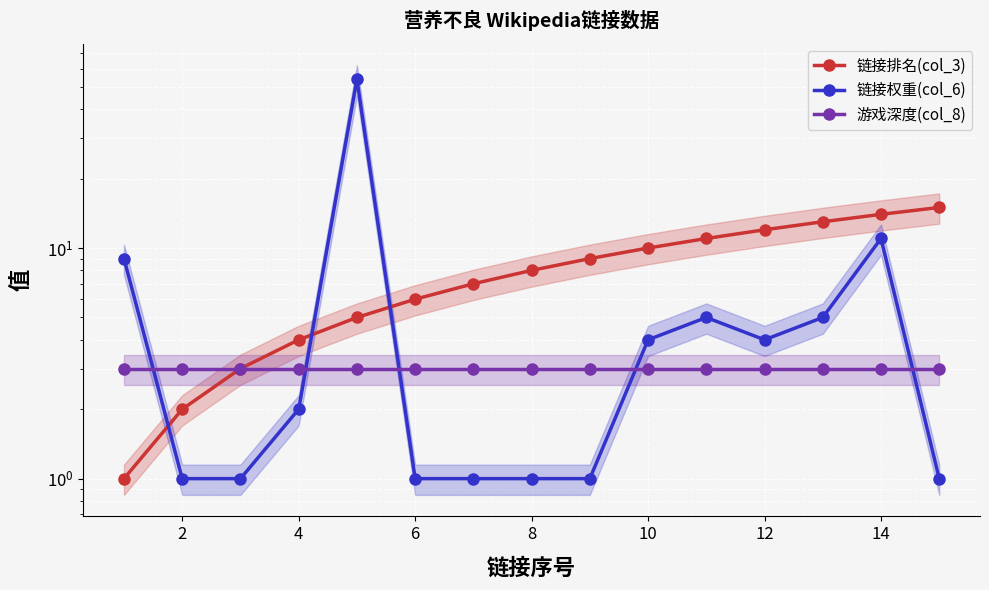

At which label does 链接权重(col_6) reach its minimum?

2